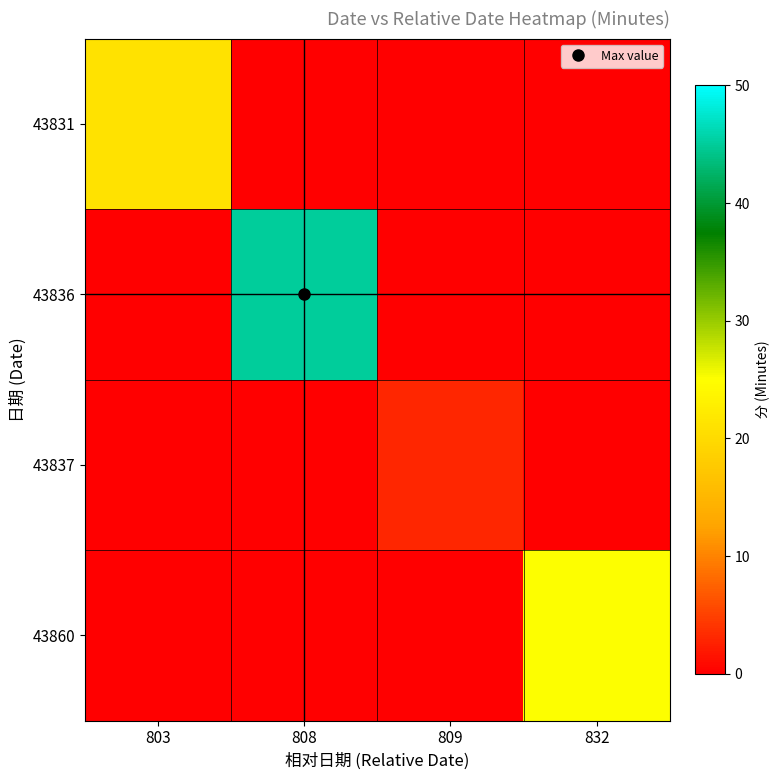

Which label corresponds to the smallest value in the chart?

808